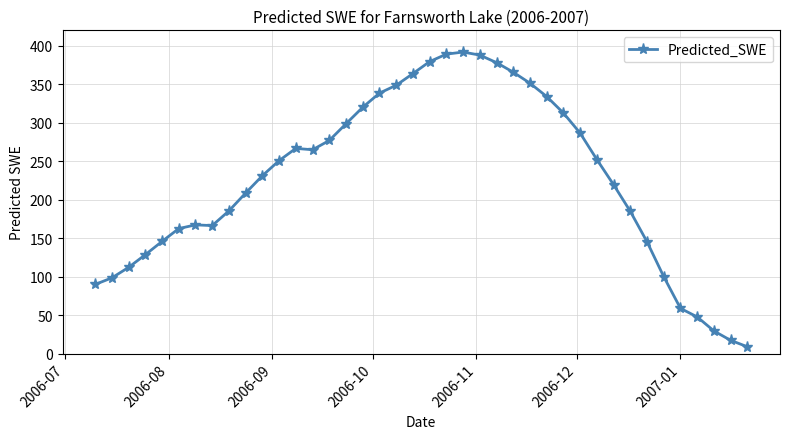

What is the sum of all values?

9063.1